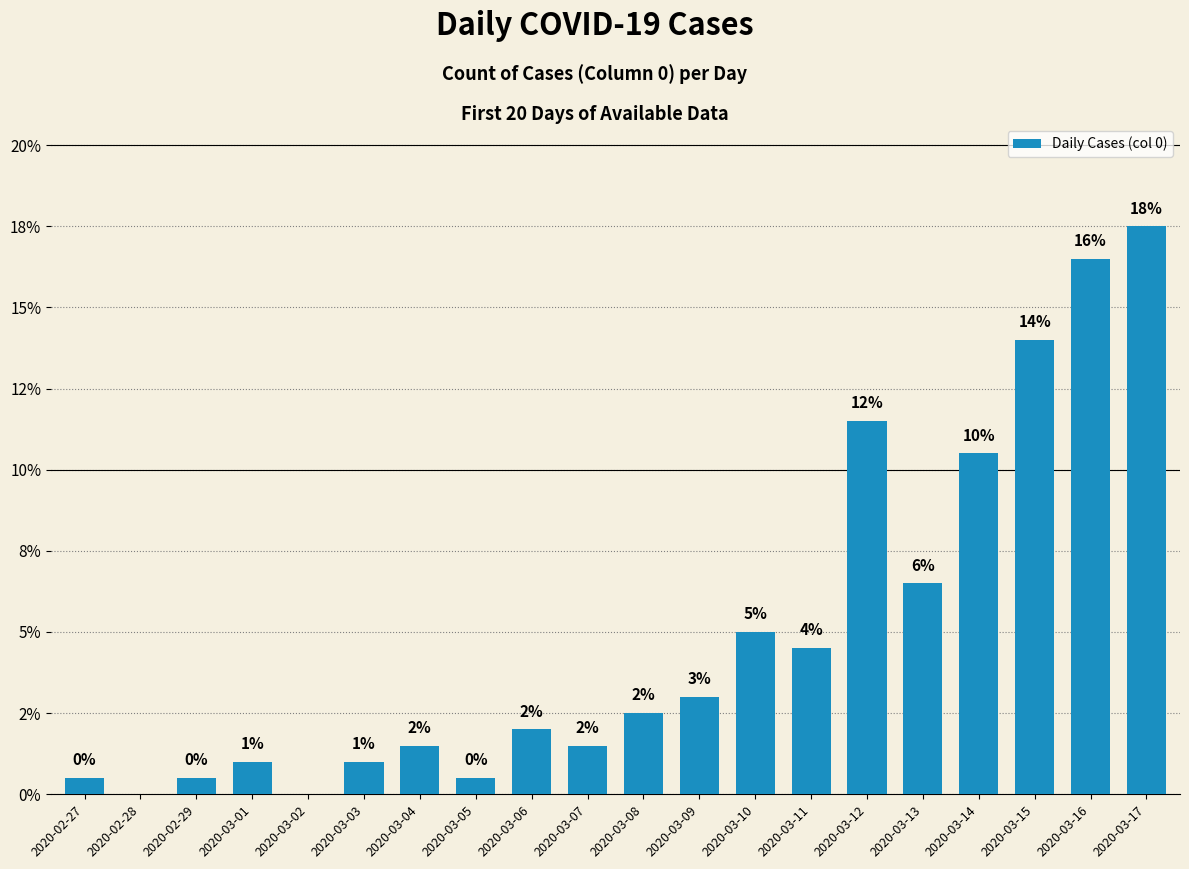

Rank the categories by value from highest to lowest.

2020-03-17, 2020-03-16, 2020-03-15, 2020-03-12, 2020-03-14, 2020-03-13, 2020-03-10, 2020-03-11, 2020-03-09, 2020-03-08, 2020-03-06, 2020-03-04, 2020-03-07, 2020-03-01, 2020-03-03, 2020-02-27, 2020-02-29, 2020-03-05, 2020-02-28, 2020-03-02